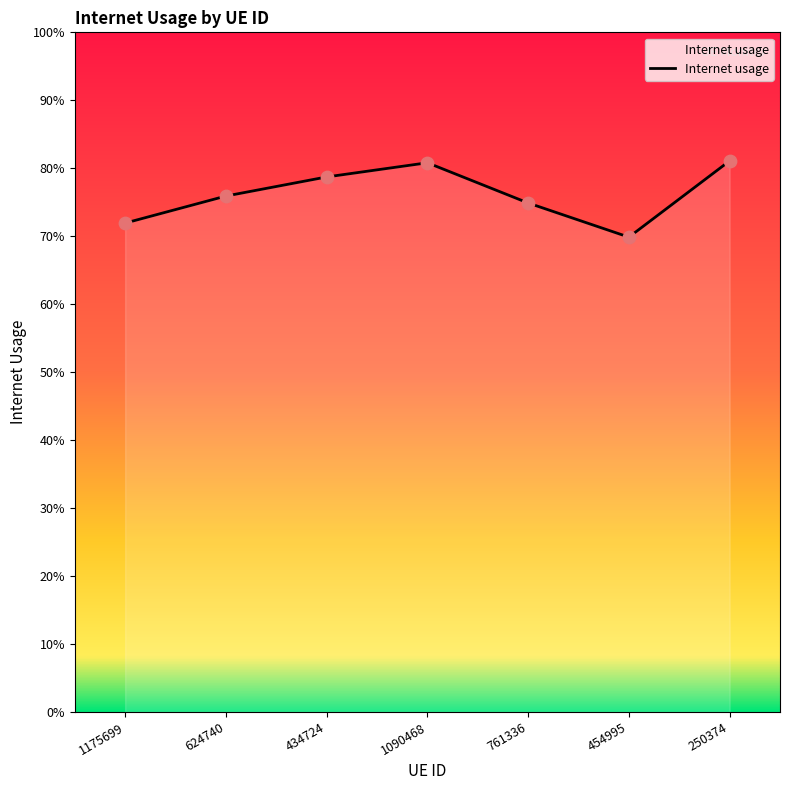

Between 1175699 and 624740, which is larger?

624740